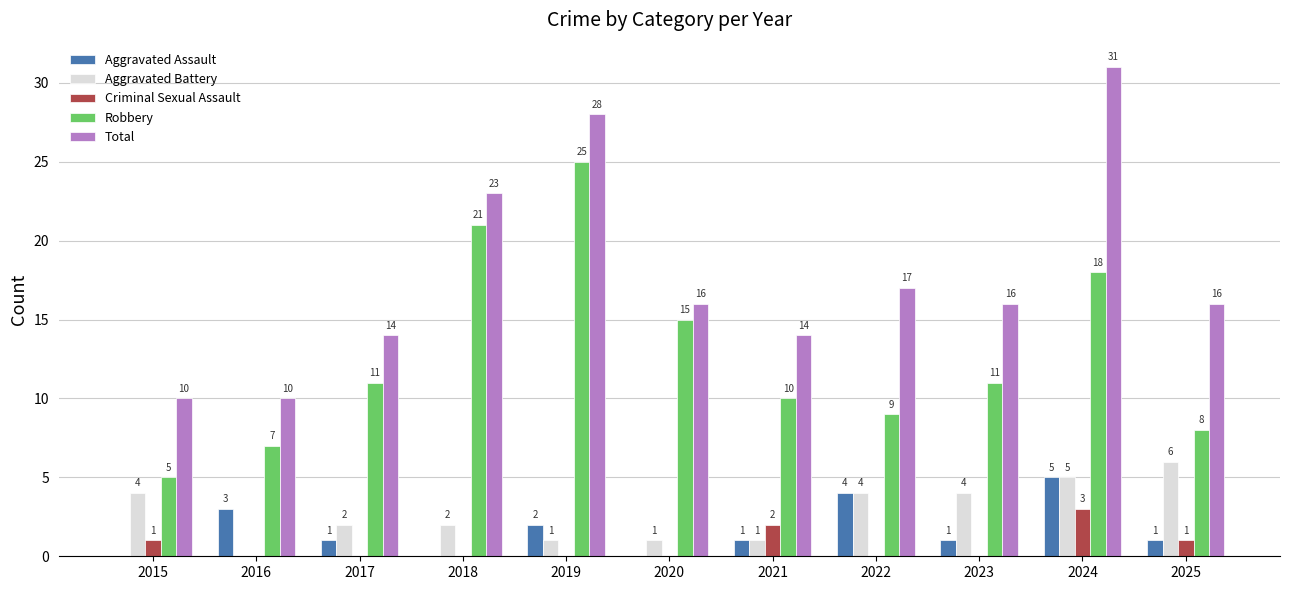

What is the sum of the Aggravated Battery values at 2023 and 2022?

8